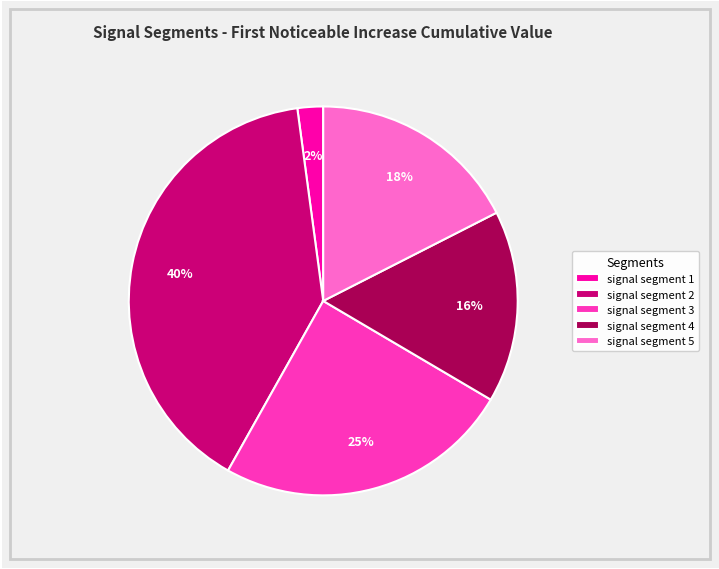

The signal segment 3 slice represents 25% of the pie. True or false?

True